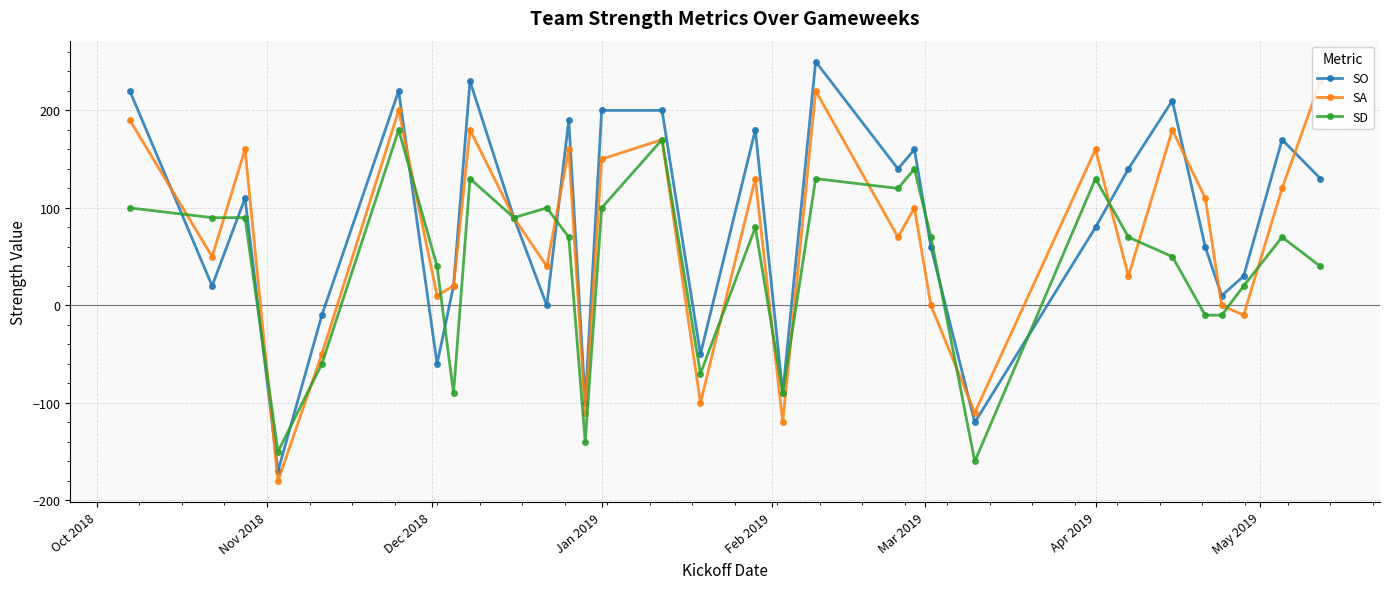

Rank the series by their maximum value, from lowest to highest.

SD, SA, SO